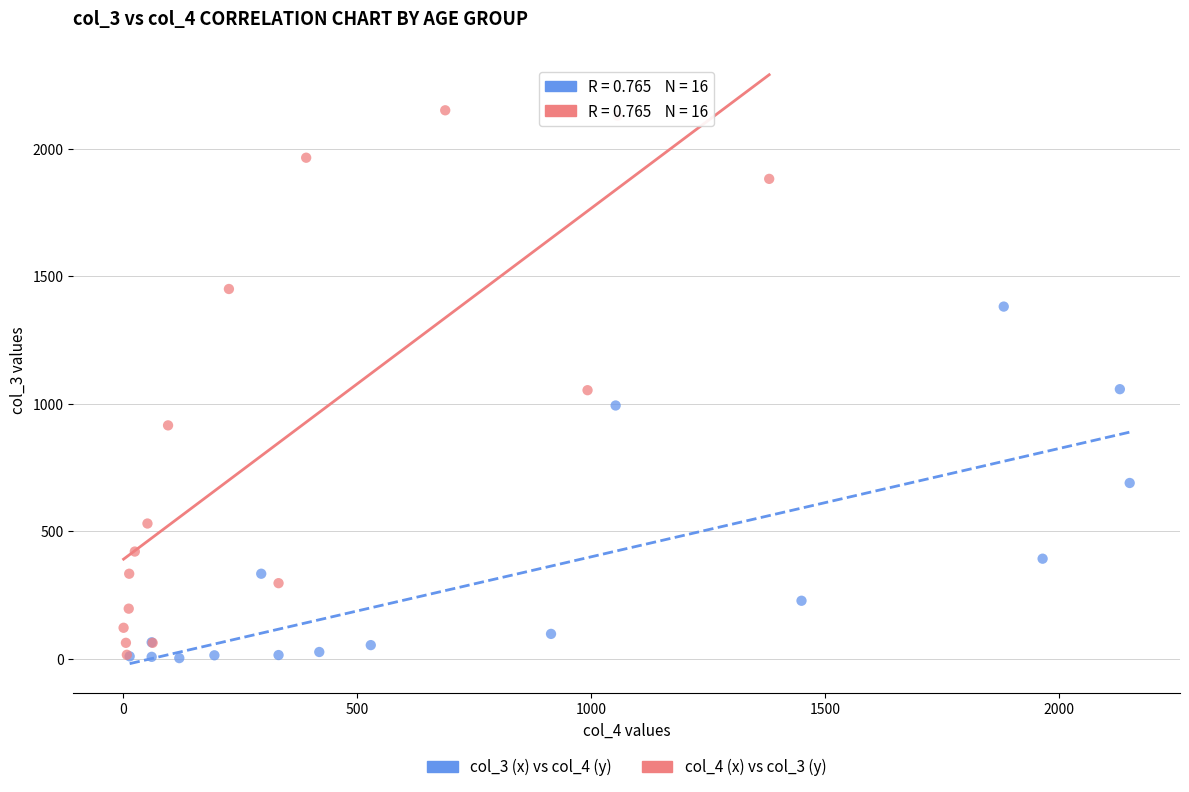

Which series reaches the maximum Y coordinate?

col_4 (x) vs col_3 (y)